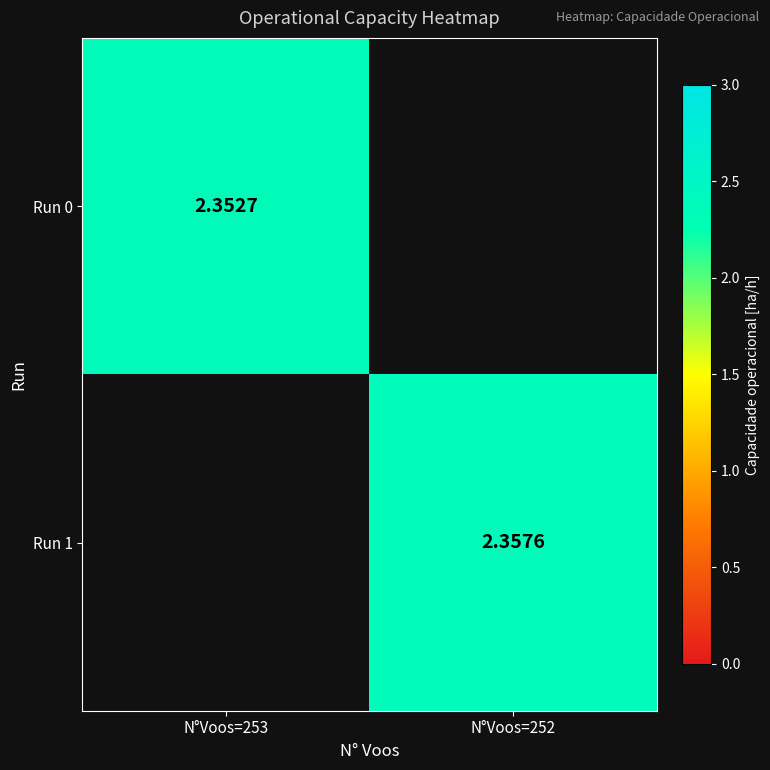

Count the number of categories in the chart.

2